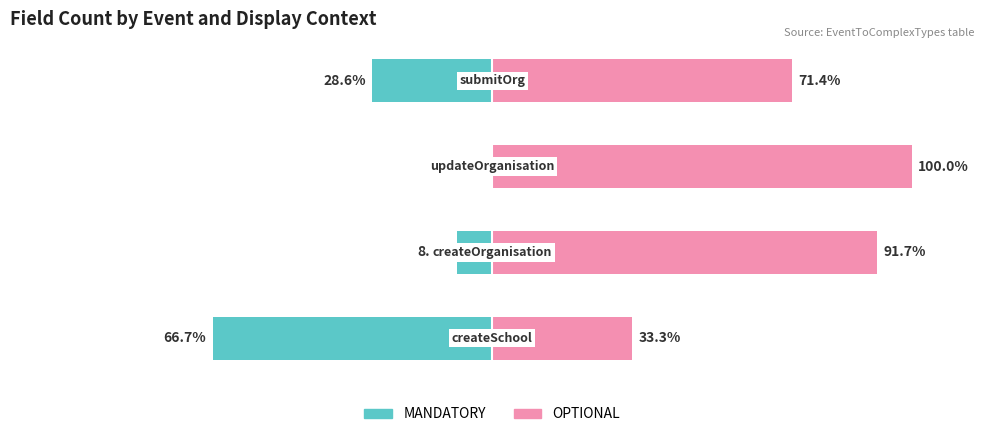

Which series changed the most between −100 and 0?

MANDATORY